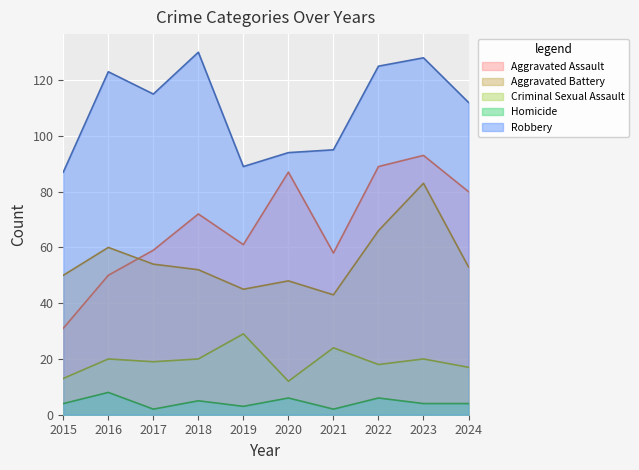

What is the difference between the maximum and minimum values in the Aggravated Battery series?

40